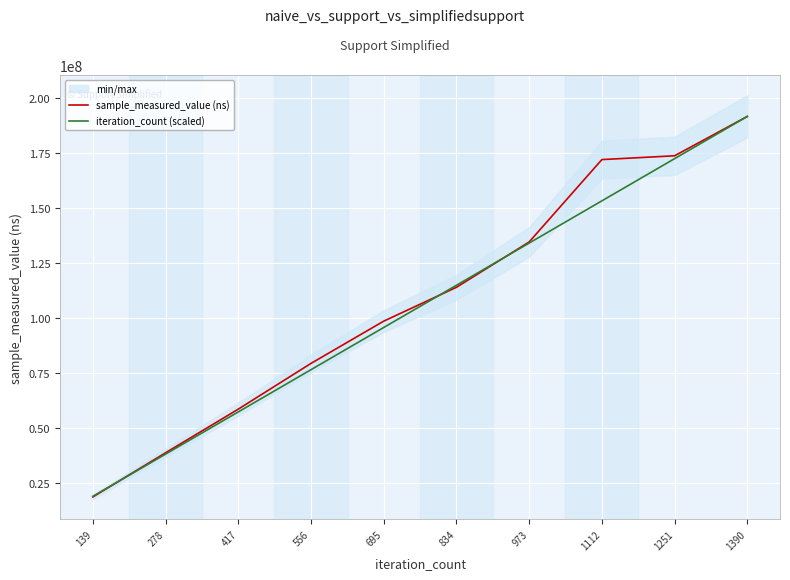

At which label does sample_measured_value (ns) reach its minimum?

139